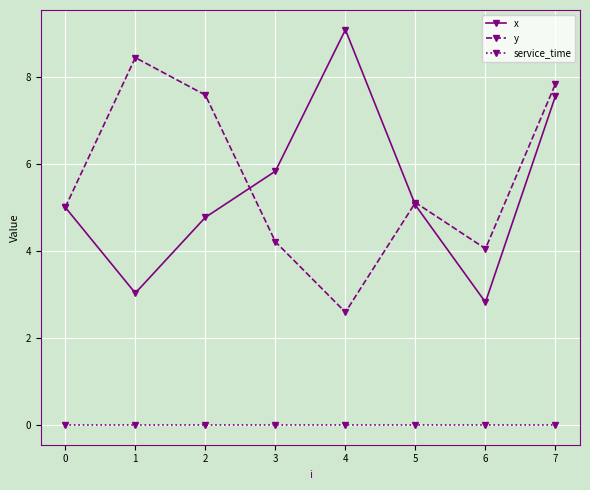

What is the sum of the y values at 1 and 4?

11.0